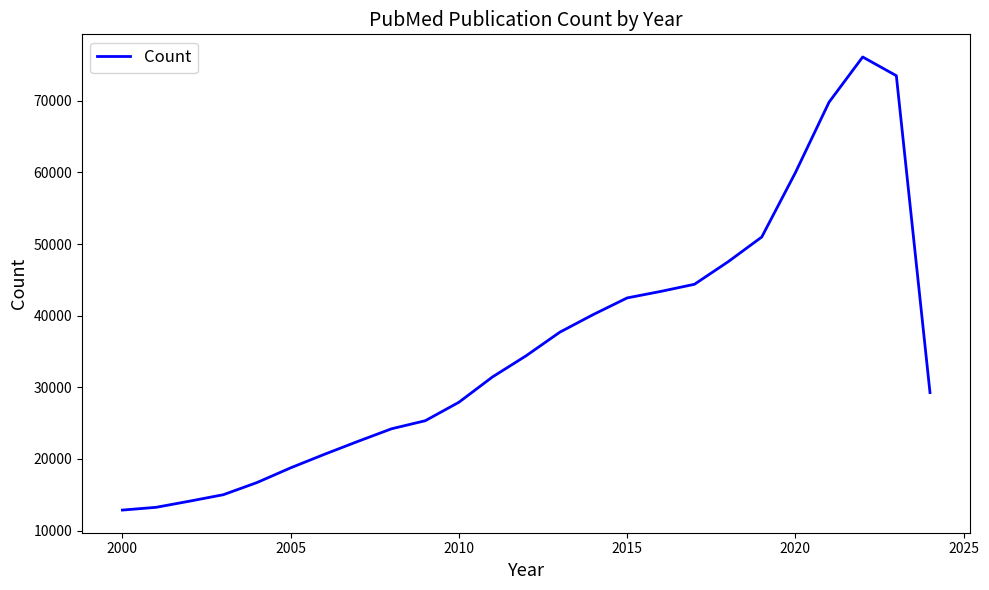

What is the smallest value displayed?

12873